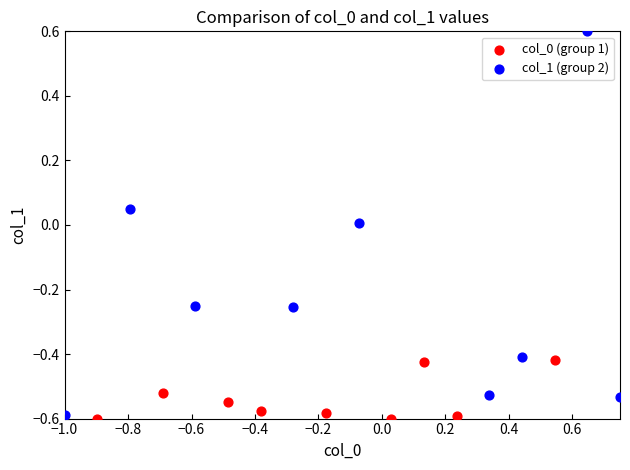

Which series has the widest spread of Y values?

col_1 (group 2)